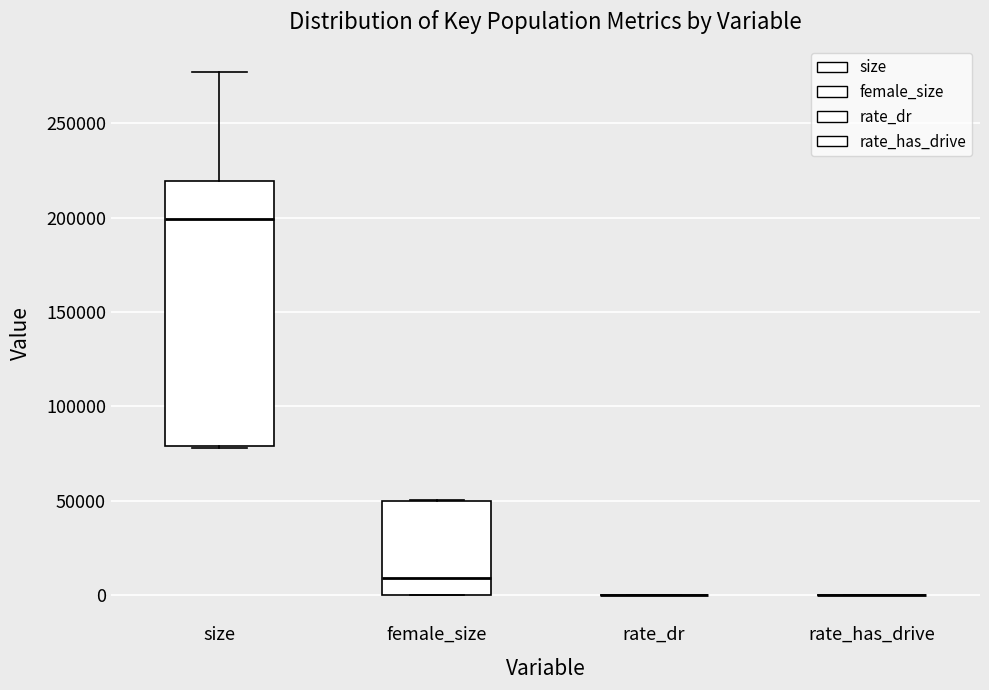

Comparing the boxes themselves (not the whiskers), which one is the tallest?

size